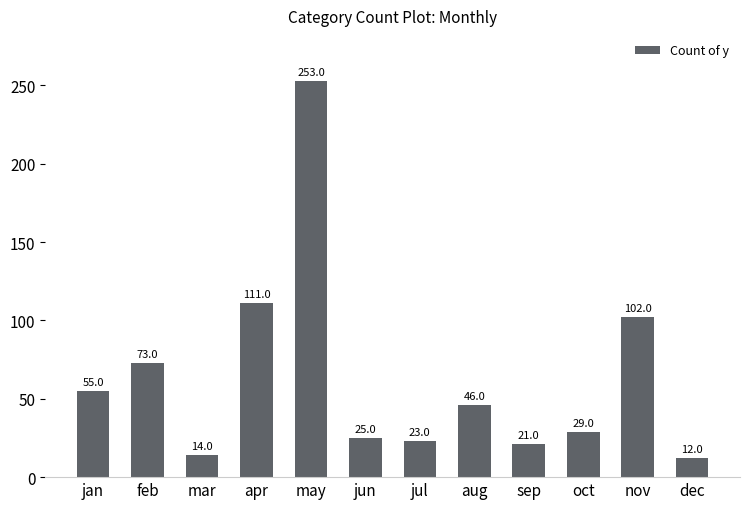

What is the sum of all values?

764